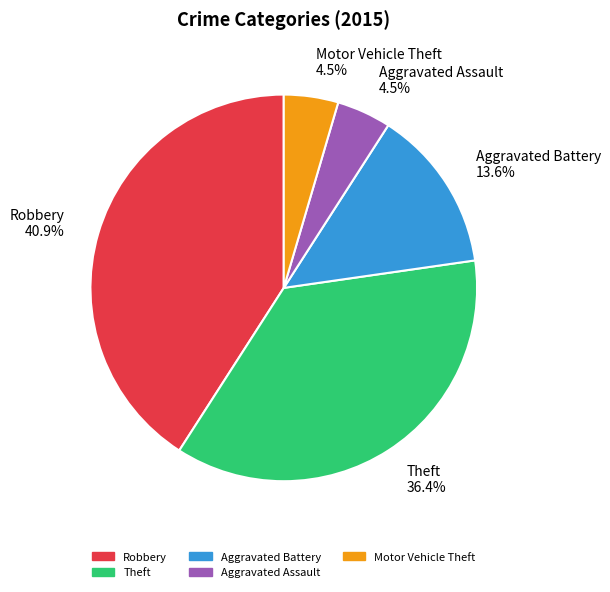

How many segments does this pie chart have?

5